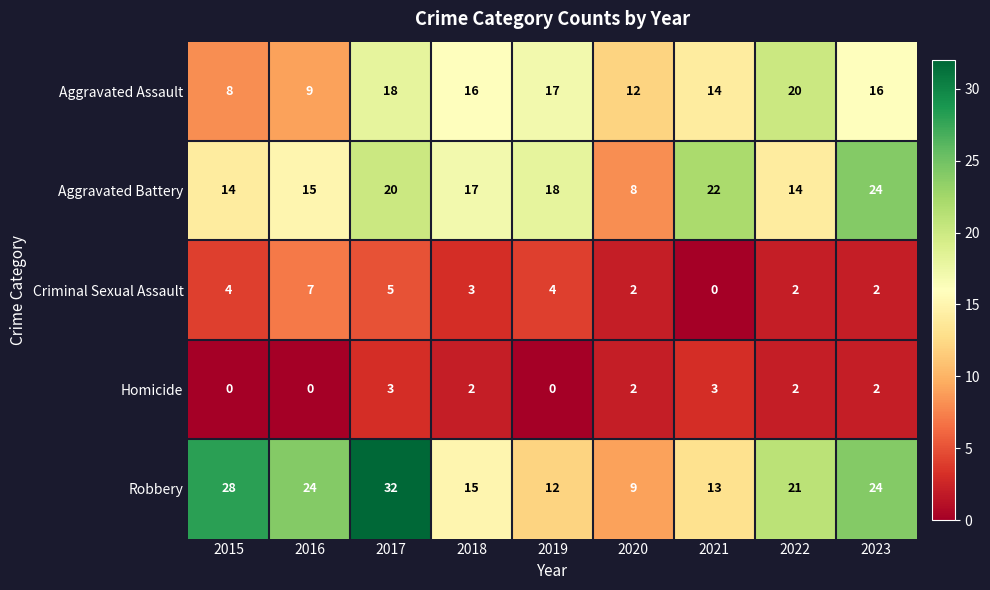

True or false: Aggravated Battery has a value of 24 at 2018.

False